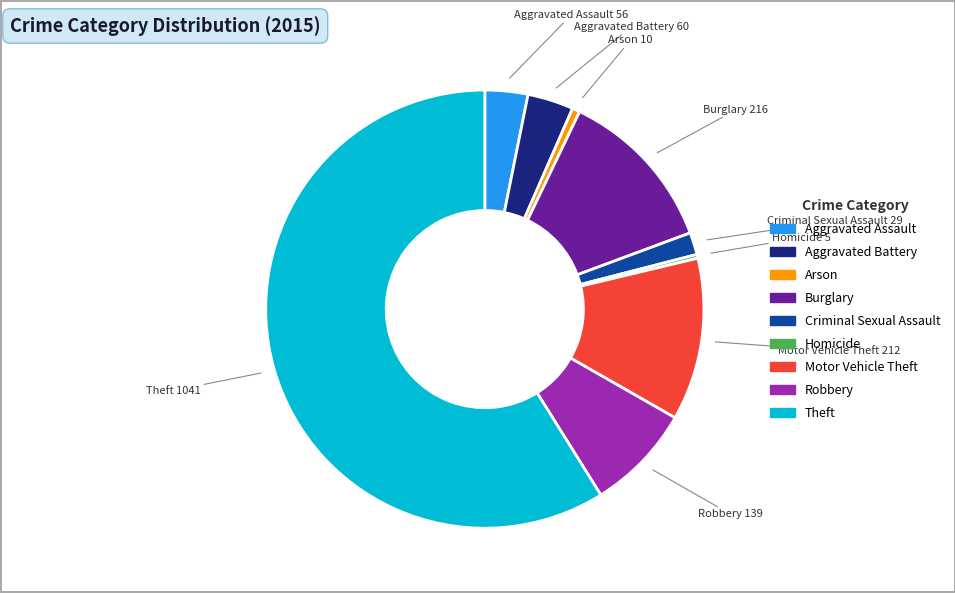

What is the ratio of the value at Theft to the value at Aggravated Assault?

18.6